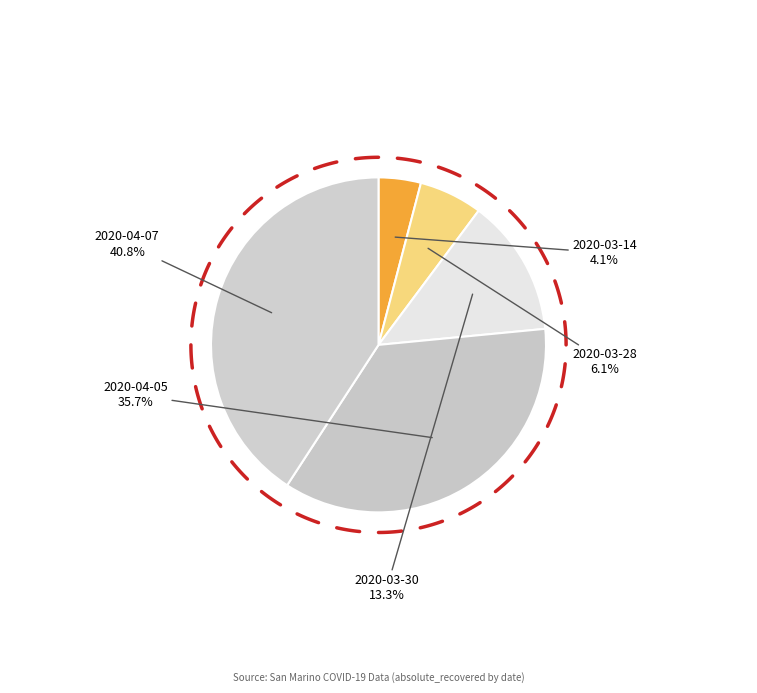

To the nearest percent, what is the difference between the 2020-04-07 and 2020-03-28 slice percentages?

35%